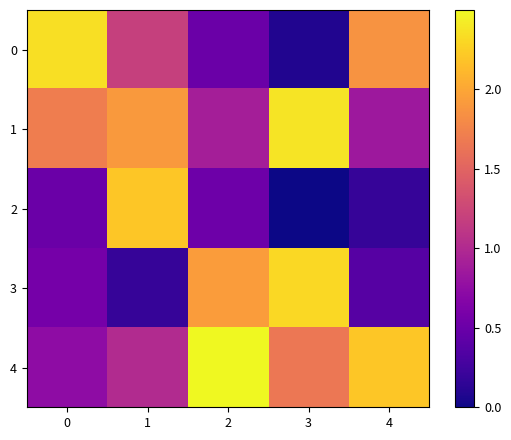

At how many categories does at least one series exceed 1?

5